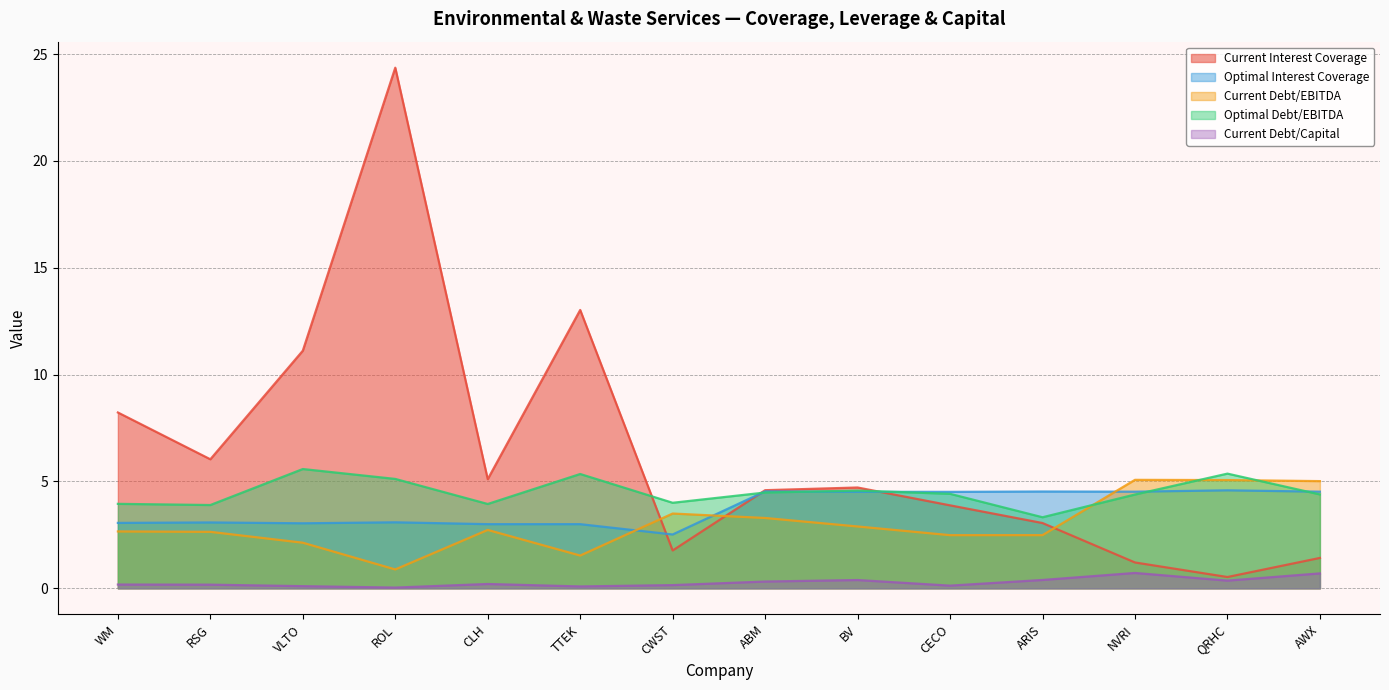

Which series has the widest spread of values?

Current Interest Coverage